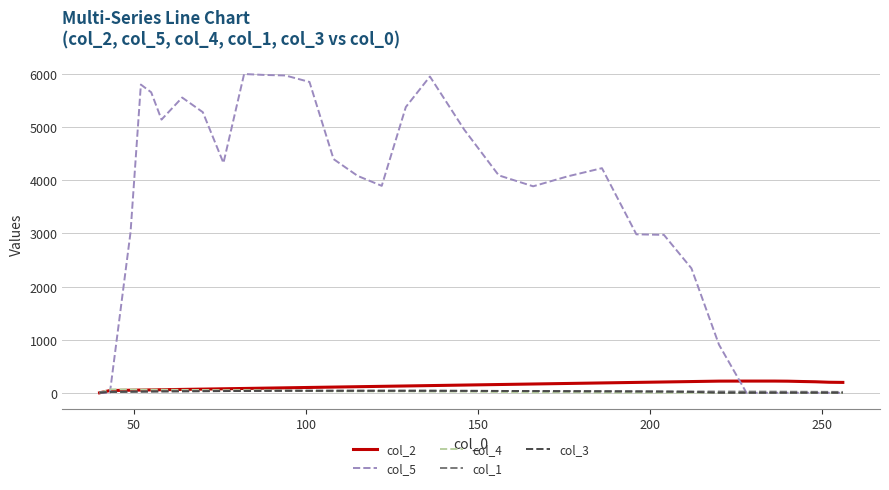

Which series has the widest spread of values?

col_5